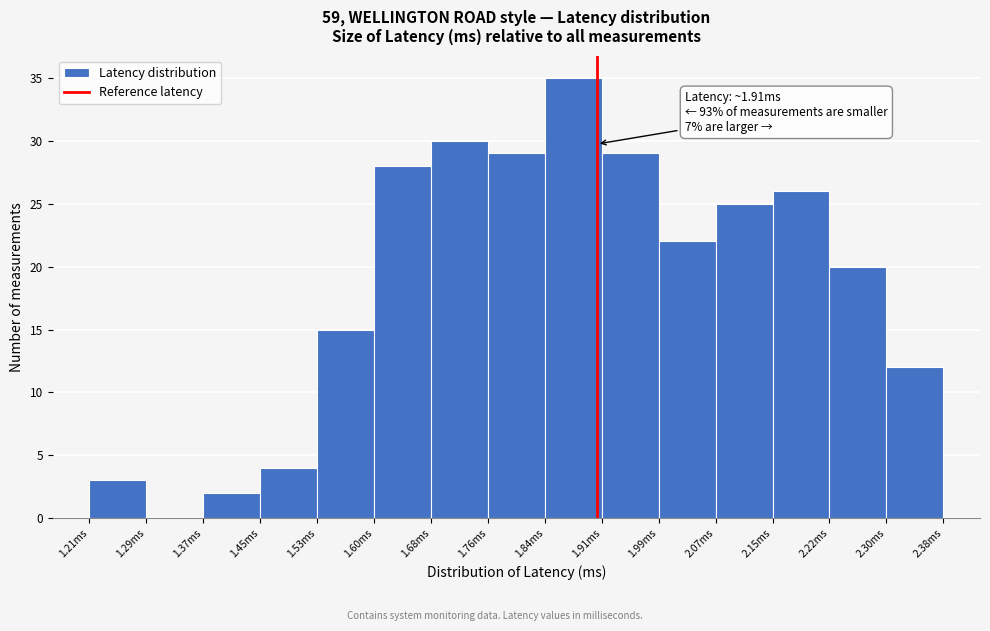

Over which range of the x-axis is the bar tallest?

1.84 to 1.91